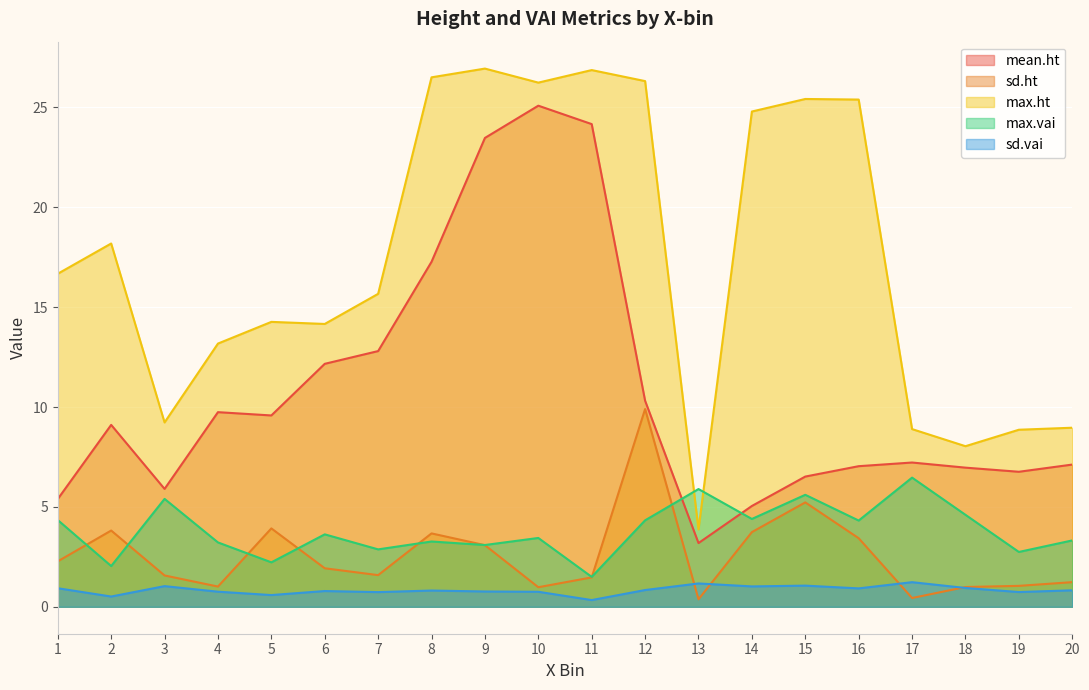

Where is the first local maximum for sd.ht?

2